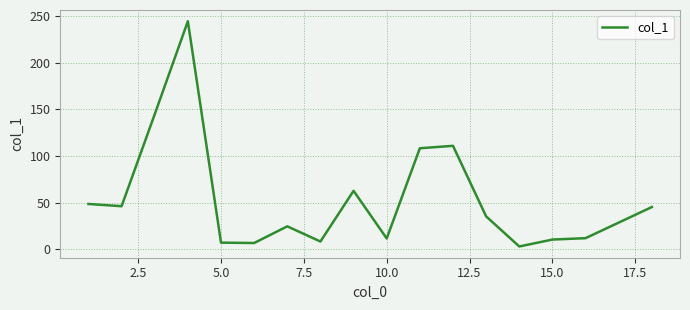

What is the maximum value shown in the chart?

244.6